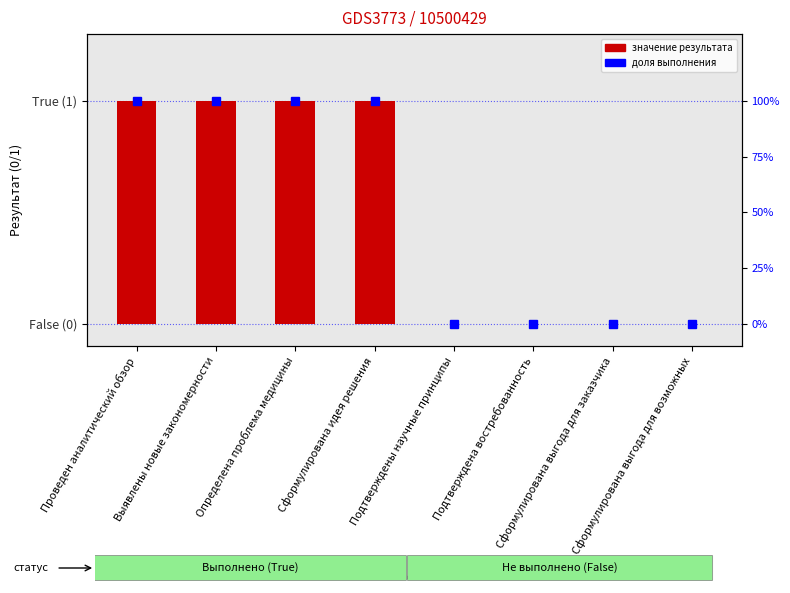

Reading left to right, what are all the values shown in this chart?

Проведен аналитический обзор=1	Выявлены новые закономерности=1	Определена проблема медицины=1	Сформулирована идея решения=1	Подтверждены научные принципы=0	Подтверждена востребованность=0	Сформулирована выгода для заказчика=0	Сформулирована выгода для возможных=0